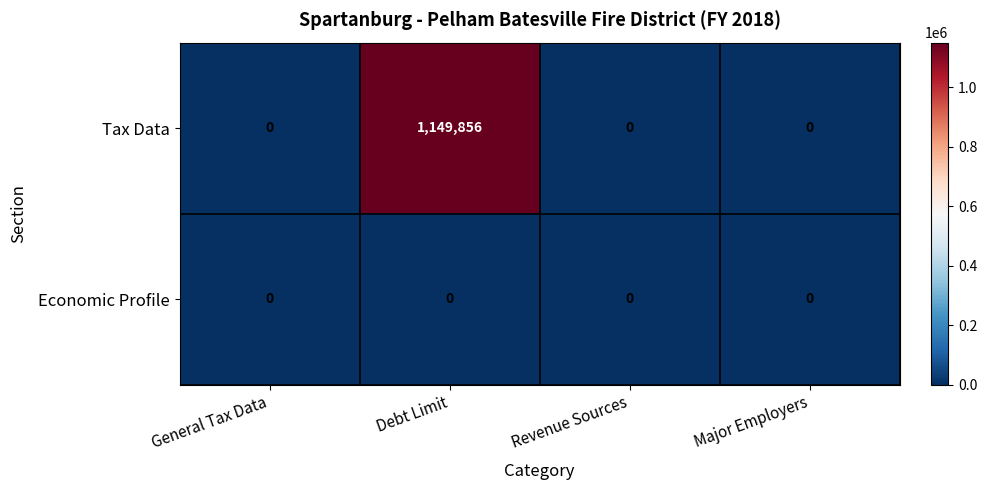

At how many categories does at least one series exceed 274223?

1